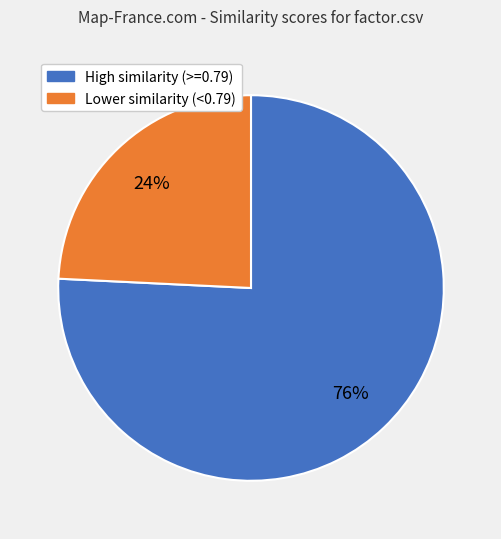

Is the sum of High similarity (>=0.79) and Lower similarity (<0.79) greater than half?

Yes